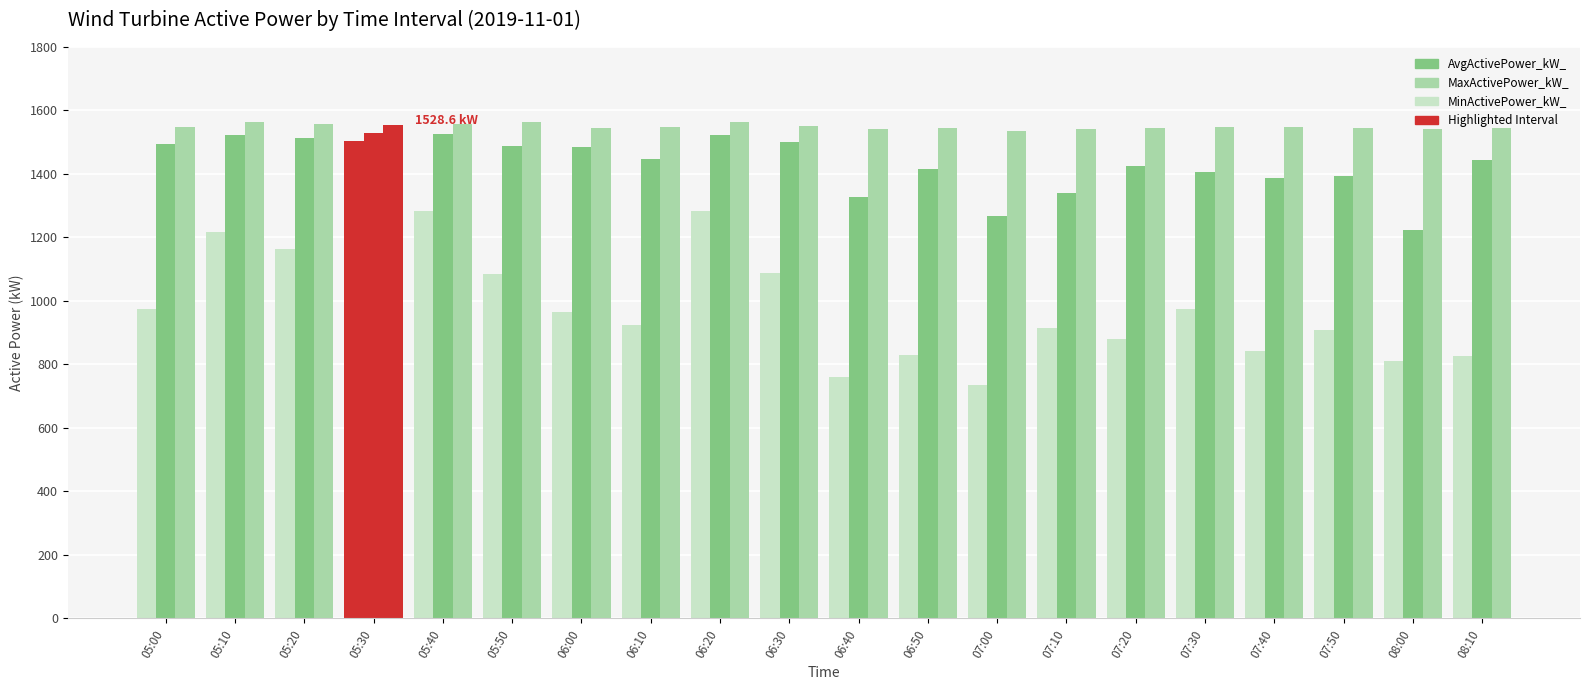

How many bars are there in total?

60